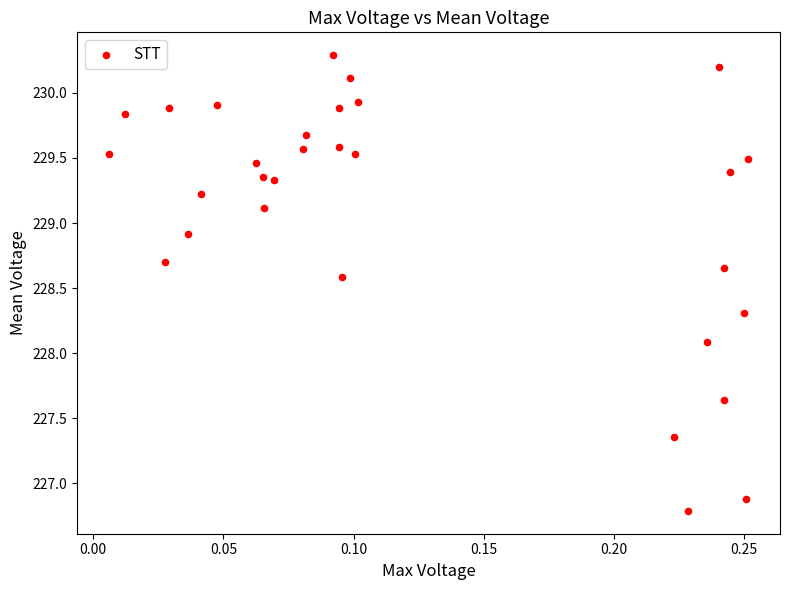

What Y value in the scatter plot is closest to 228?

228.1